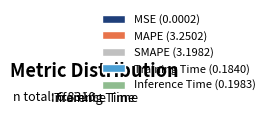

Which category has the biggest portion of the pie?

MAPE